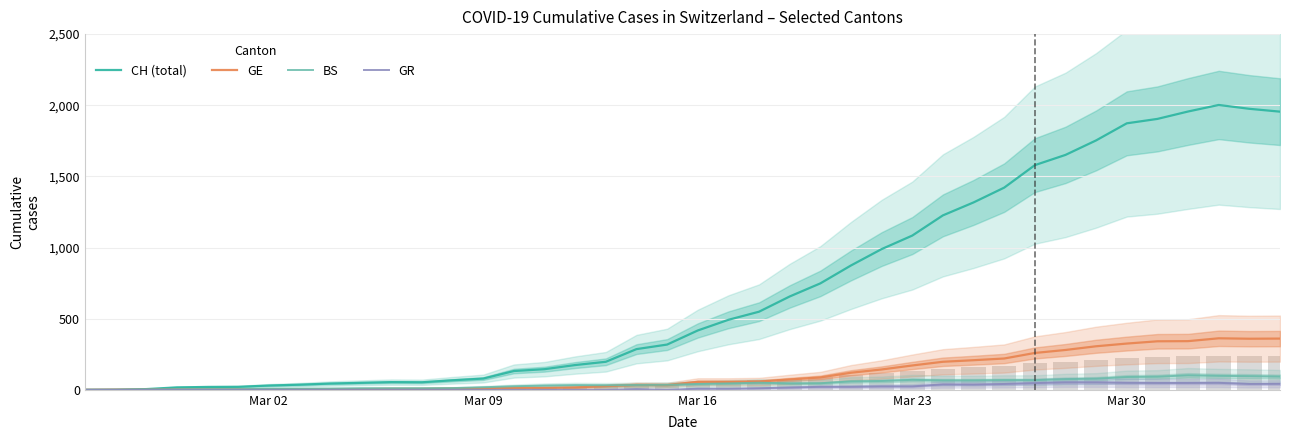

How many data points in GR are above 8?

18